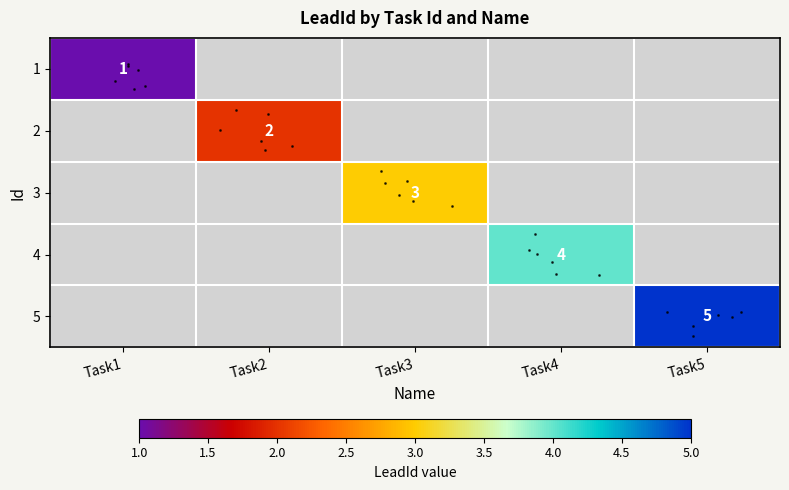

Reading left to right, what are all the values shown in this chart?

row_0: 1	0	0	0	0
row_1: 0	2	0	0	0
row_2: 0	0	3	0	0
row_3: 0	0	0	4	0
row_4: 0	0	0	0	5